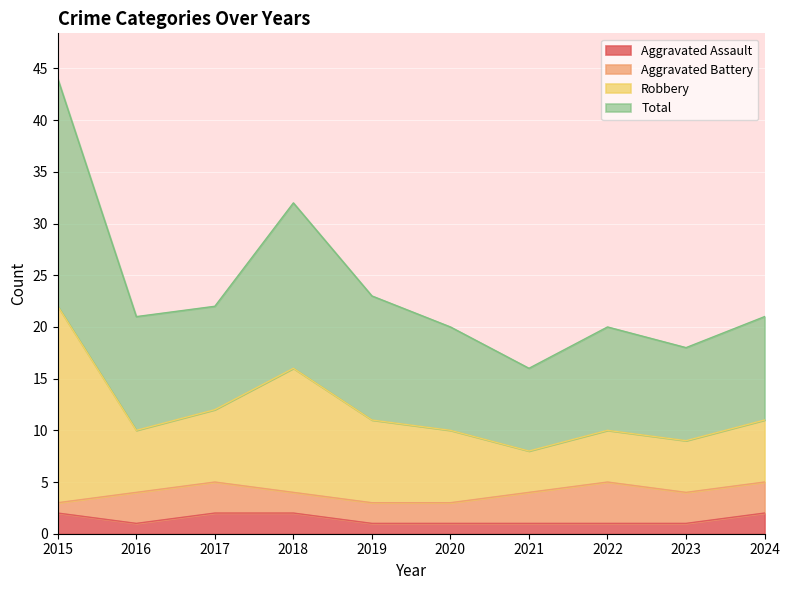

Is the value of Robbery at 2021 greater than the value of Aggravated Assault at 2019?

Yes